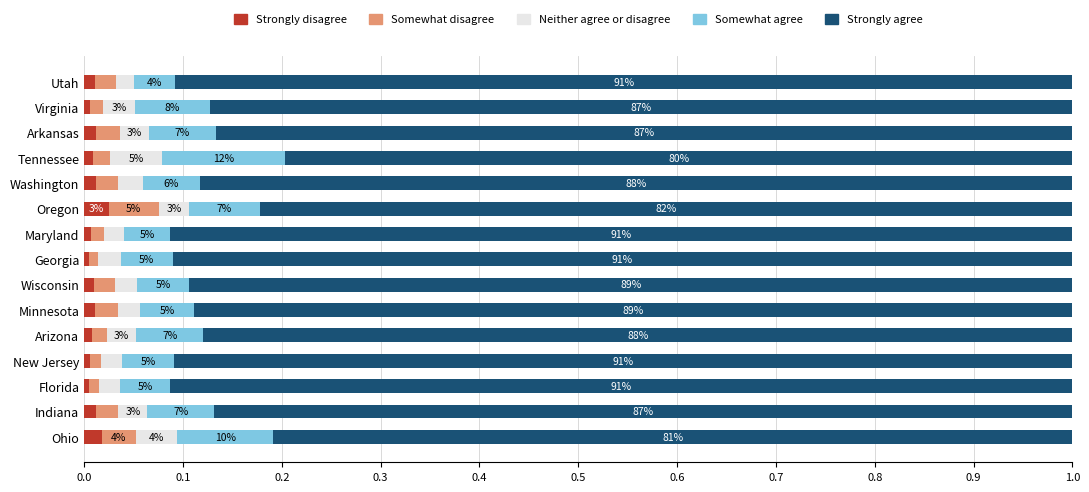

What are all the series names shown in the legend?

Strongly disagree, Somewhat disagree, Neither agree or disagree, Somewhat agree, Strongly agree